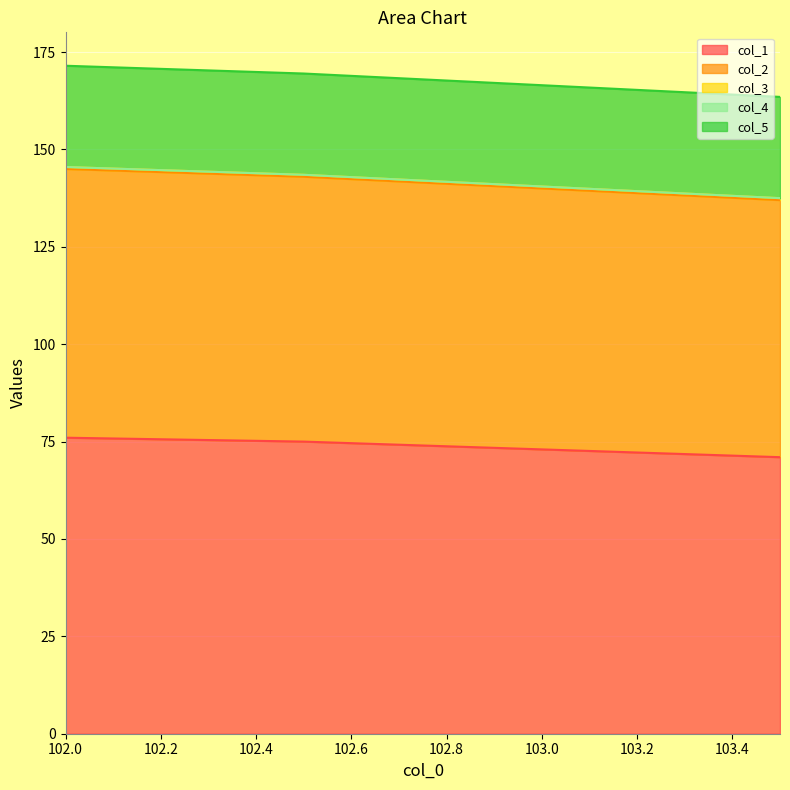

What are all the series names shown in the legend?

col_1, col_2, col_3, col_4, col_5